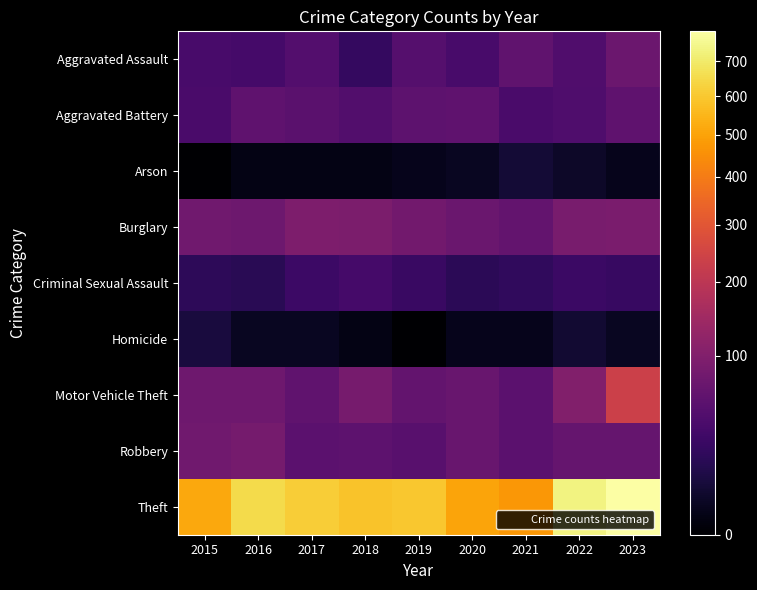

What is the difference between the highest and lowest values at 2022?

728